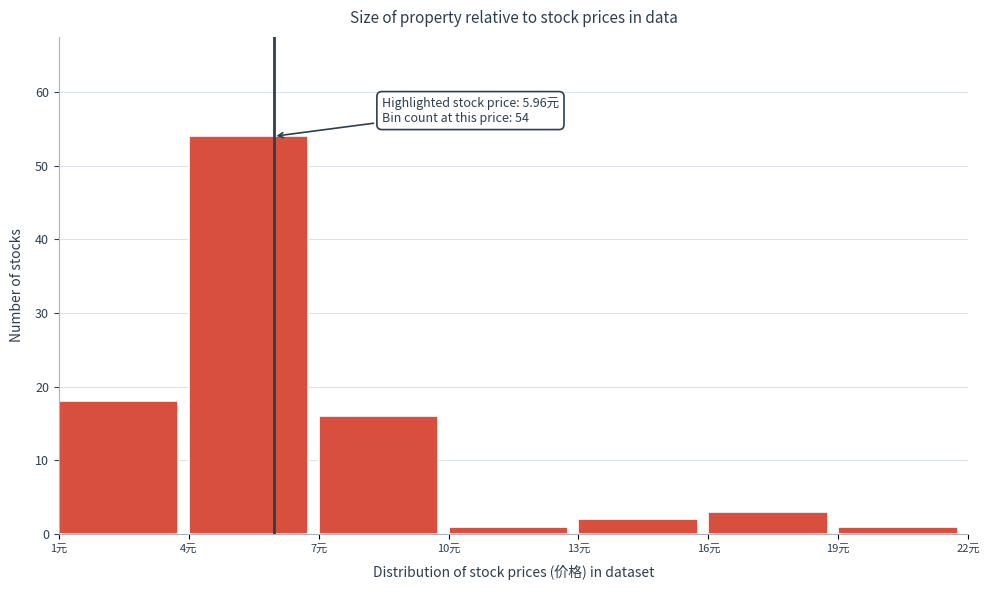

Over which range of the x-axis is the bar tallest?

4 to 7